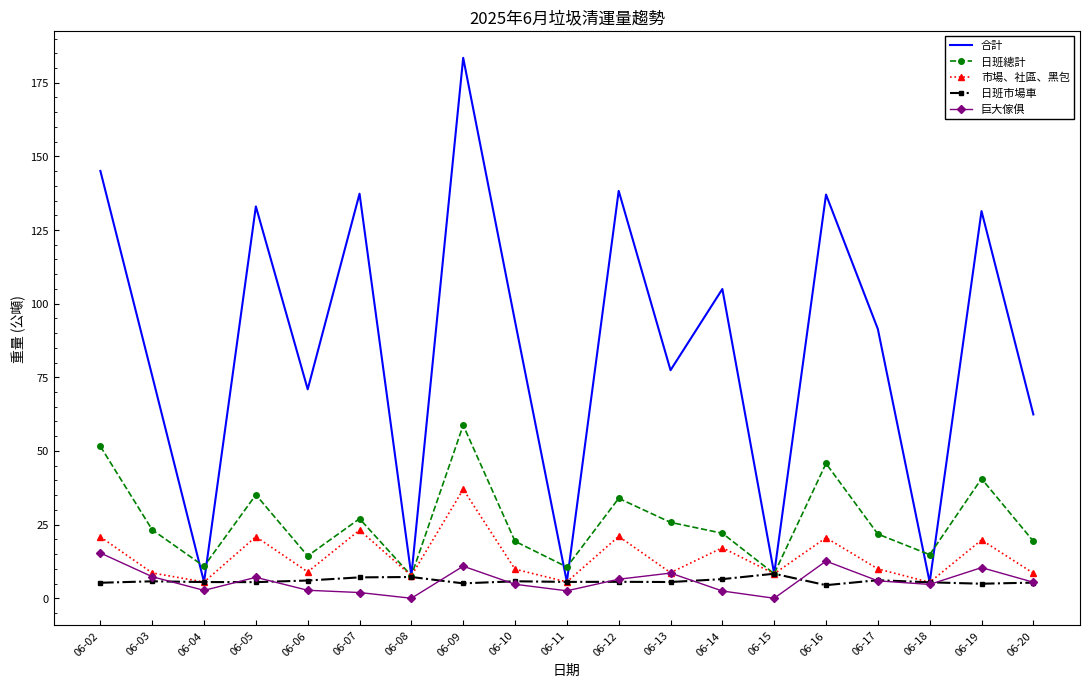

Which series has the largest total across all categories?

合計